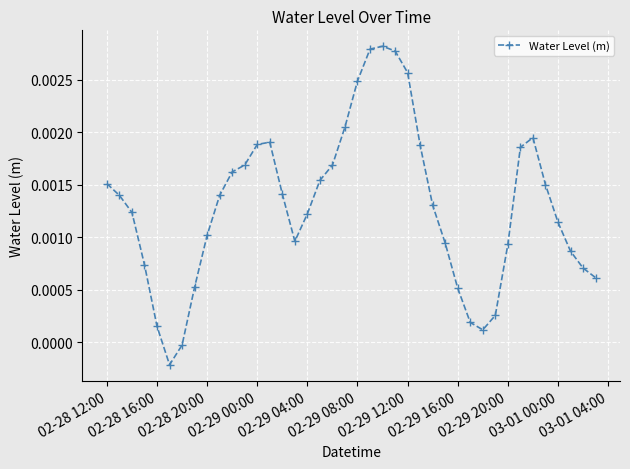

What is the sum of all values?

0.1